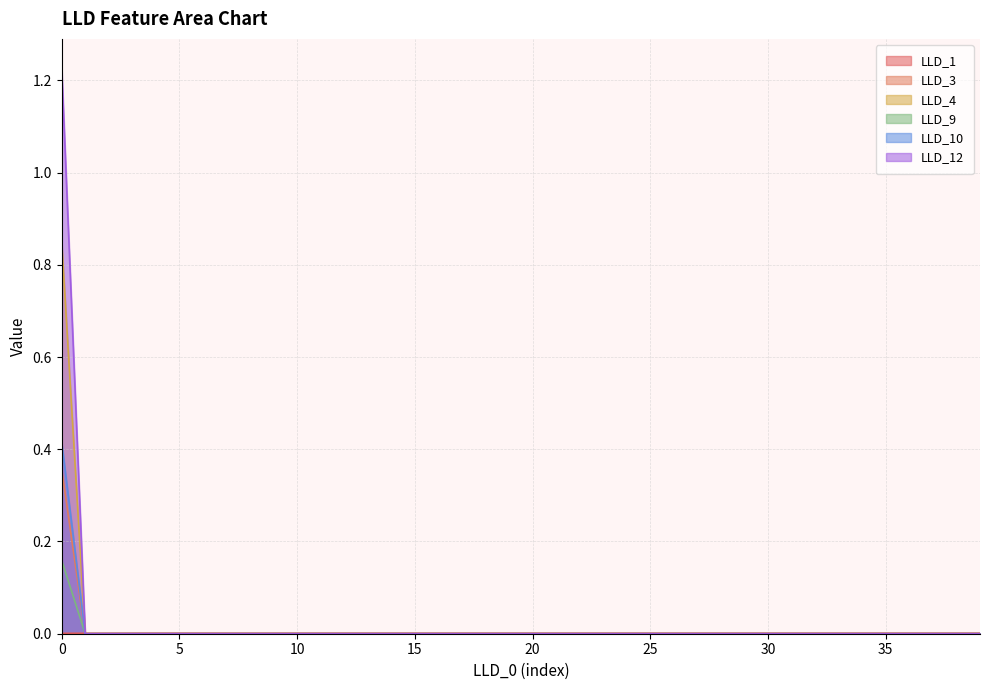

How many positive values does the LLD_9 series have?

1